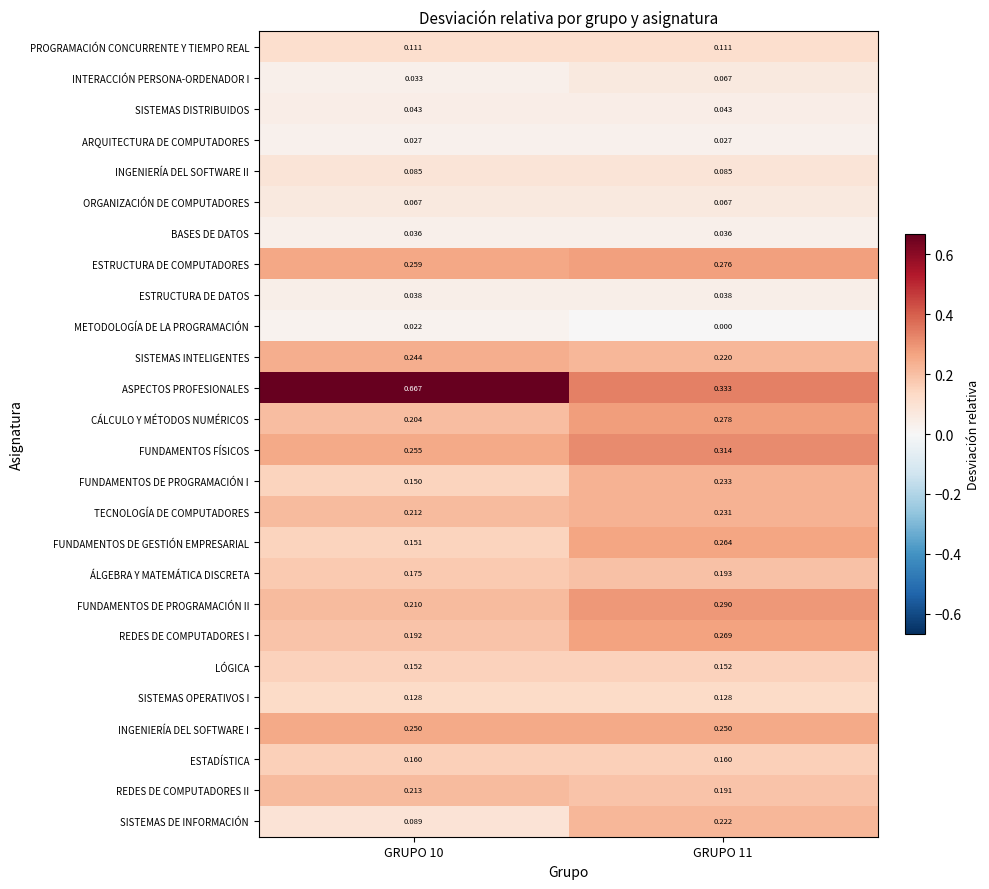

How many series are shown in this chart?

26